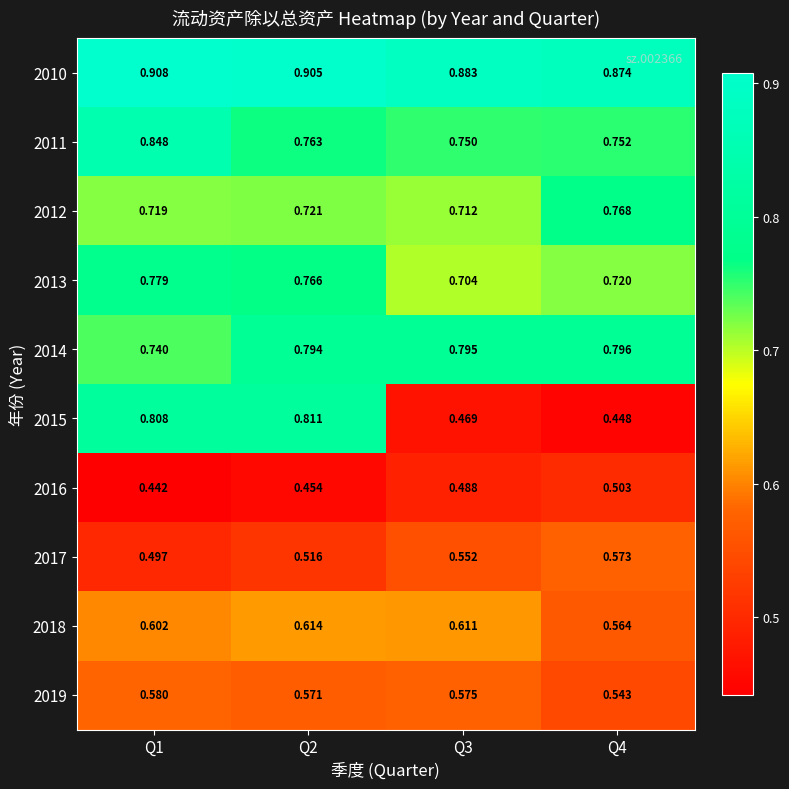

What is the greatest value displayed?

0.9